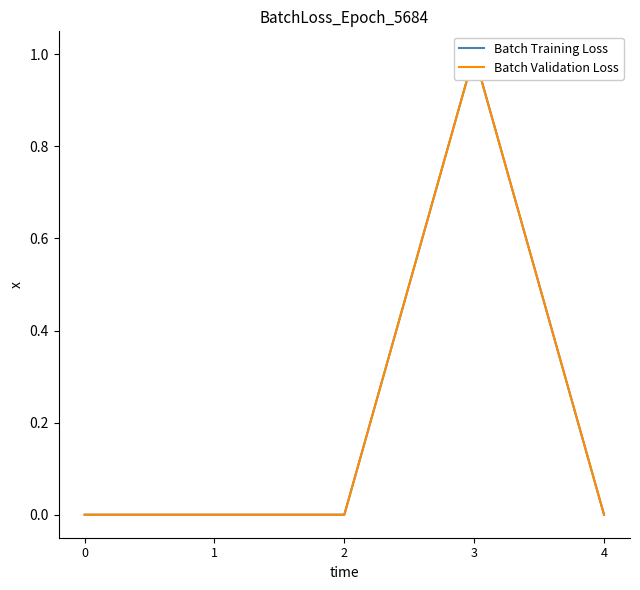

Reading left to right, extract all data points from this chart.

Batch Training Loss: 0	0	0	1	0
Batch Validation Loss: 0	0	0	1	0